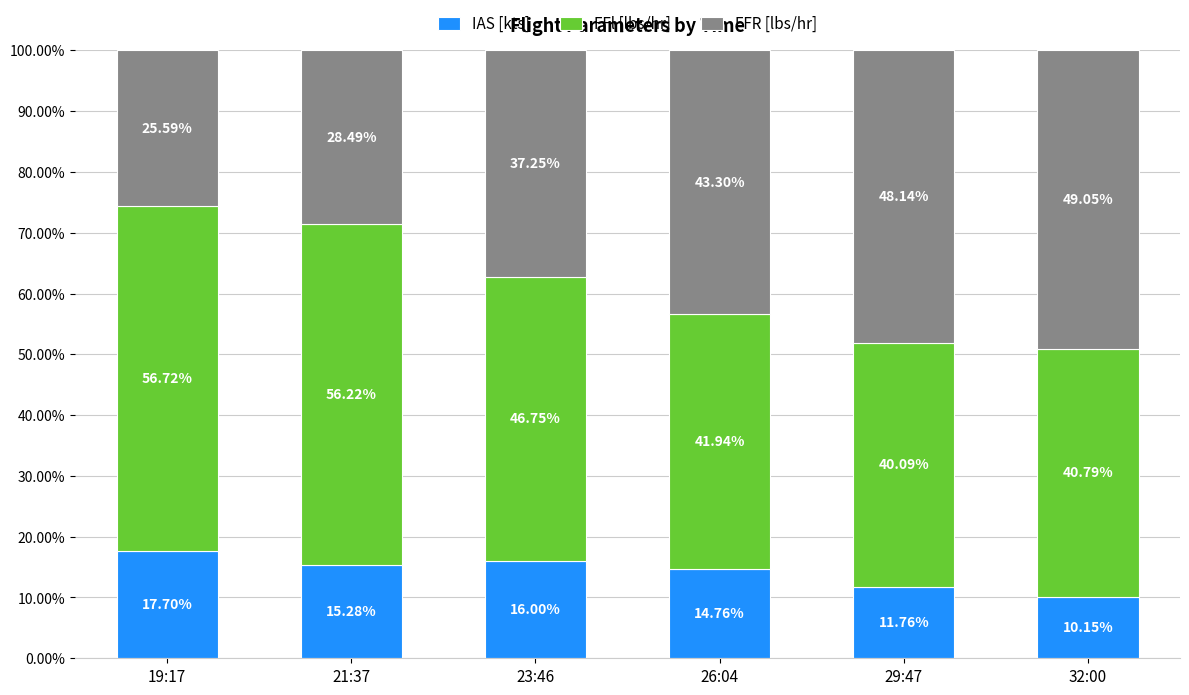

What is the difference between the maximum and minimum values in the IAS [kts] series?

7.5